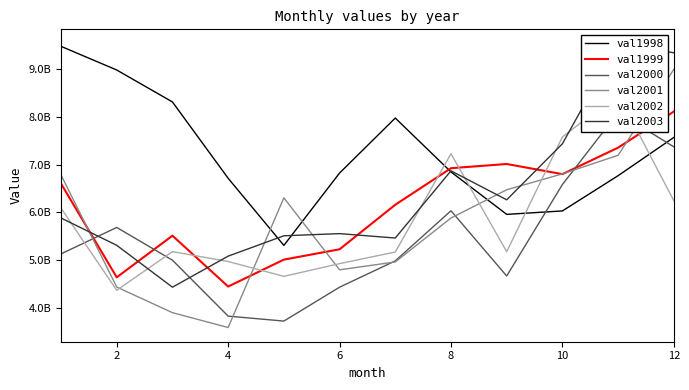

How many distinct data groups are displayed?

6